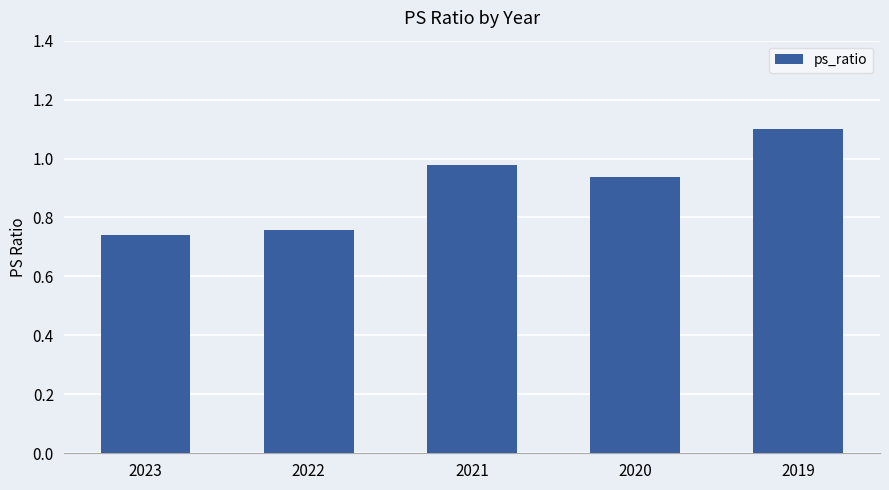

What is the value of the 5th bar from the left?

1.1